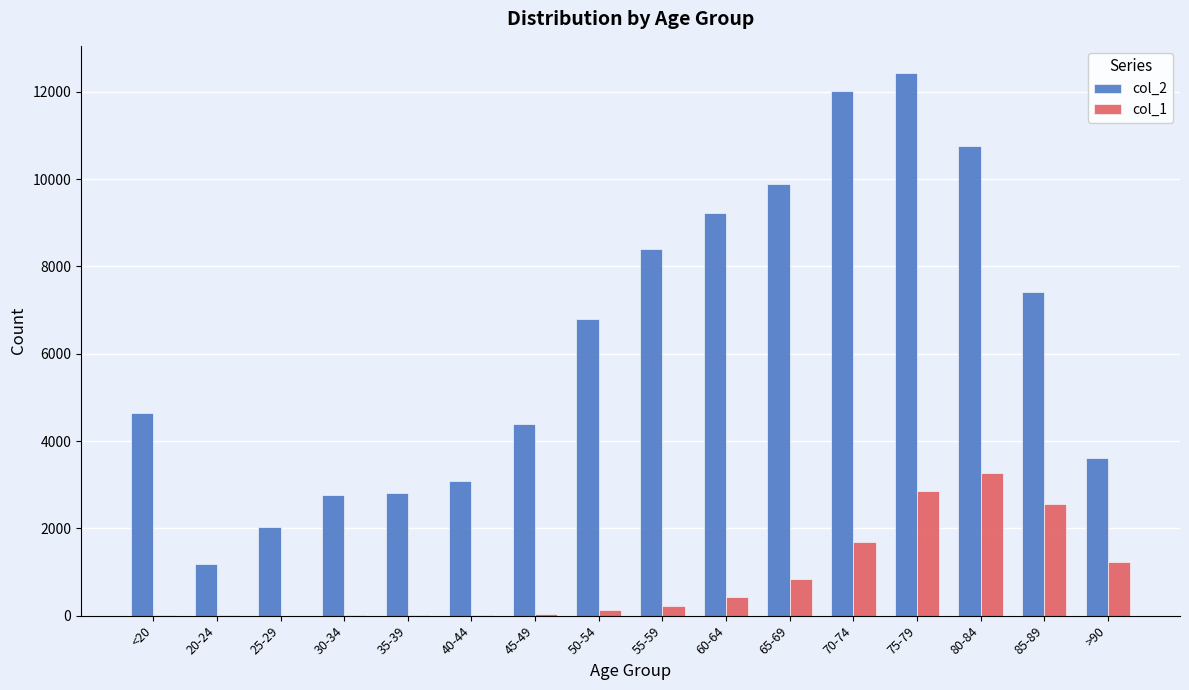

At which category is the sum across all series the highest?

75-79